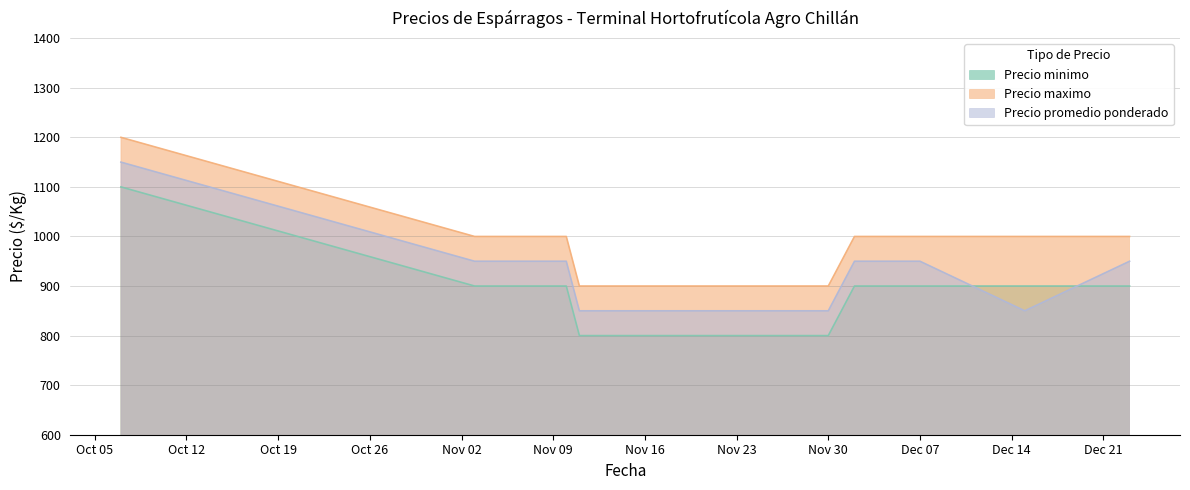

Does the chart have visible grid lines?

Yes